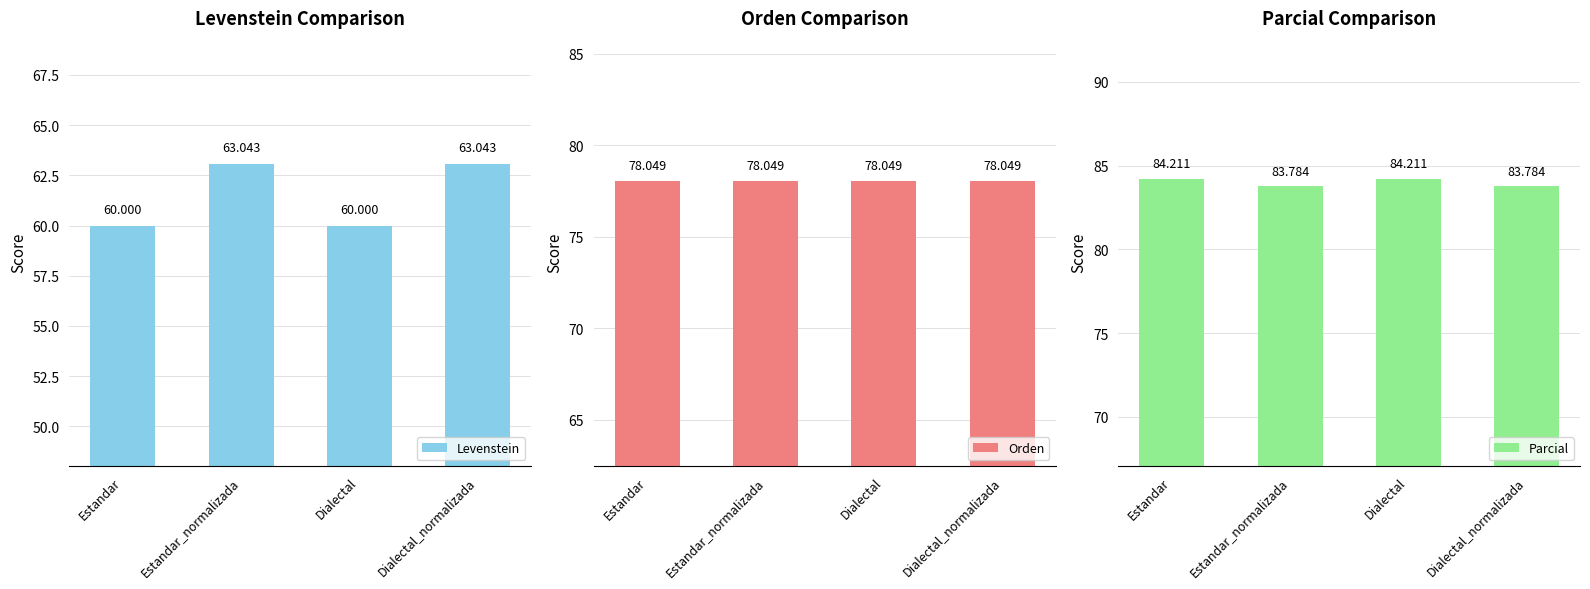

Reading left to right, extract all data points from this chart.

Levenstein: Estandar=60.0	Estandar_normalizada=63.0	Dialectal=60.0	Dialectal_normalizada=63.0
Orden: Estandar=78.0	Estandar_normalizada=78.0	Dialectal=78.0	Dialectal_normalizada=78.0
Parcial: Estandar=84.2	Estandar_normalizada=83.8	Dialectal=84.2	Dialectal_normalizada=83.8